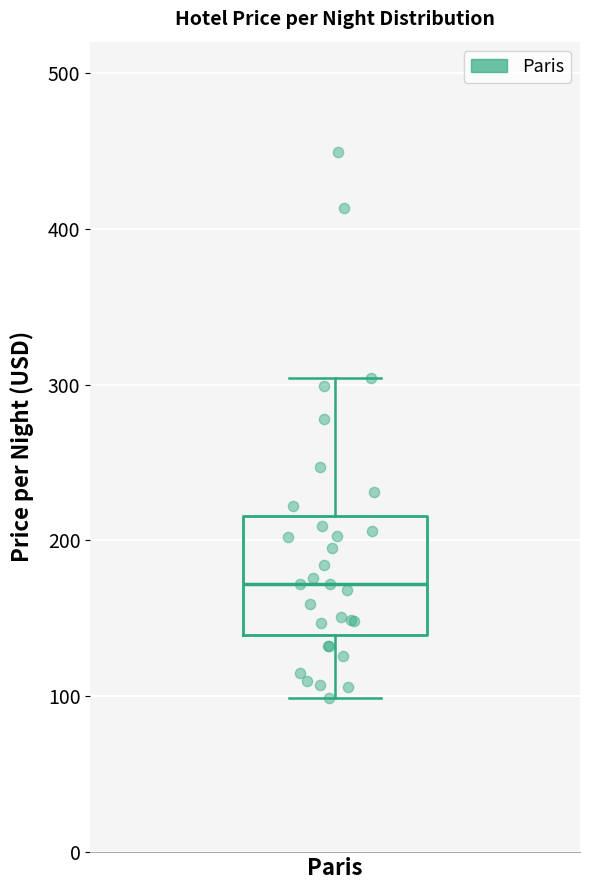

Transcribe this box plot: give where the median line is, the range the box spans, and where the two whiskers end, as read against the y-axis. The values are not printed on the chart, so give them approximately, as read against the axis.

median 170, box 140 to 220, whiskers 100 to 300